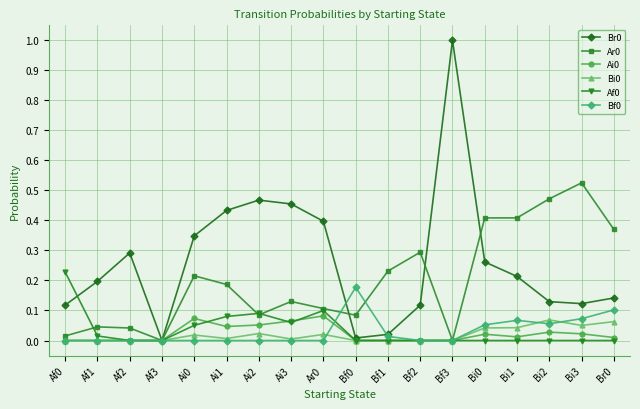

What is the label of the 17th point from the left?

Bi3